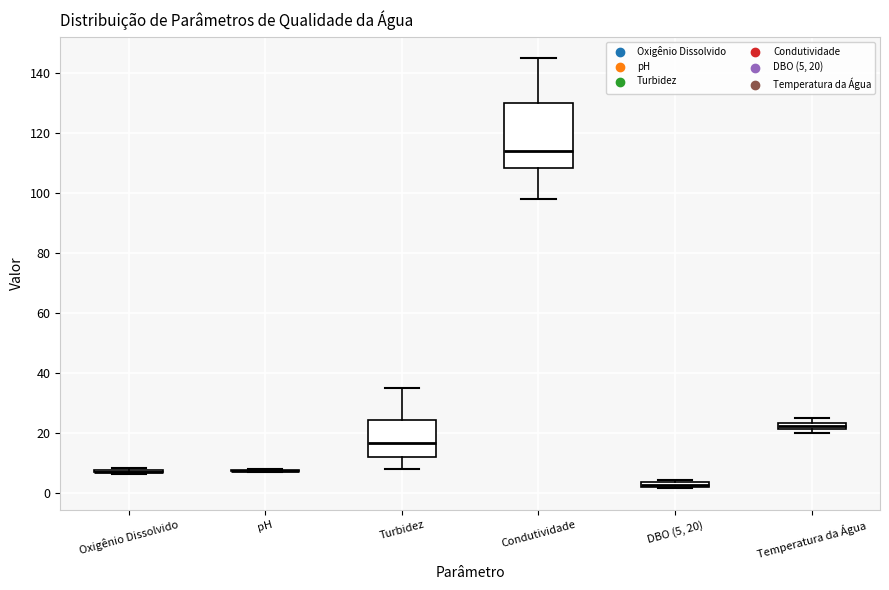

Which box is the tallest, from its lower edge to its upper edge?

Condutividade